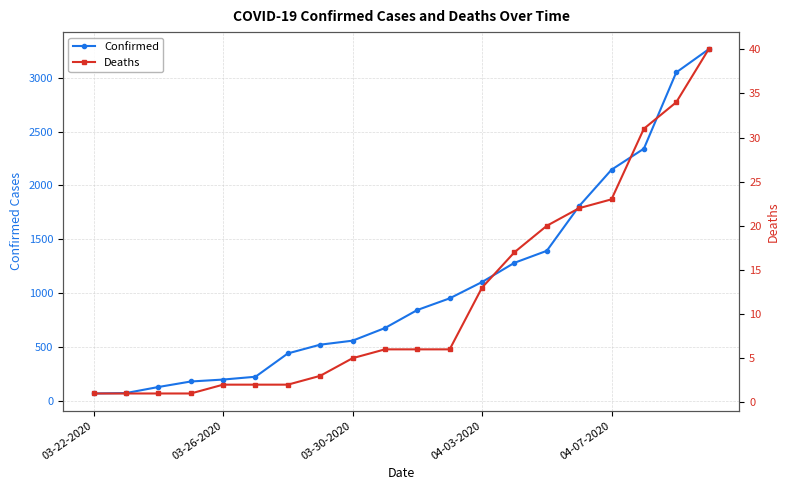

What is the value of the Deaths point at the 16th from the left?

22